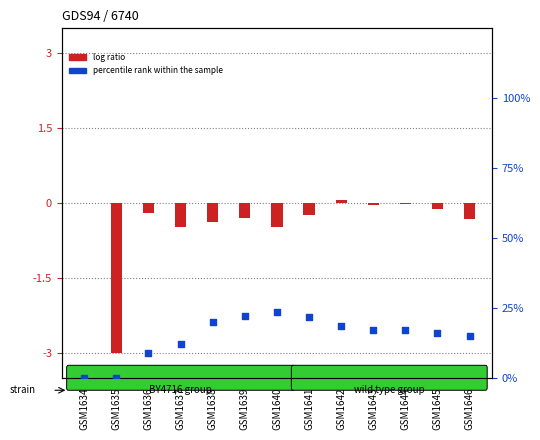

Is the value of percentile rank within the sample at GSM1638 greater than the value of log ratio at GSM1638?

Yes